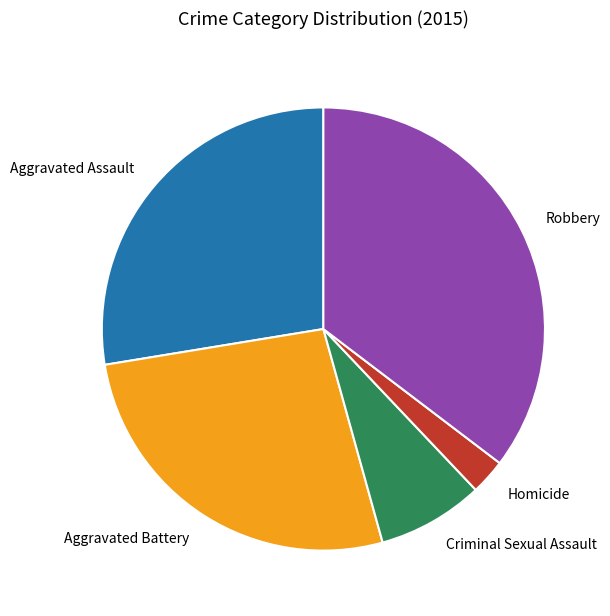

What is the ratio of the value at Criminal Sexual Assault to the value at Aggravated Battery?

0.3